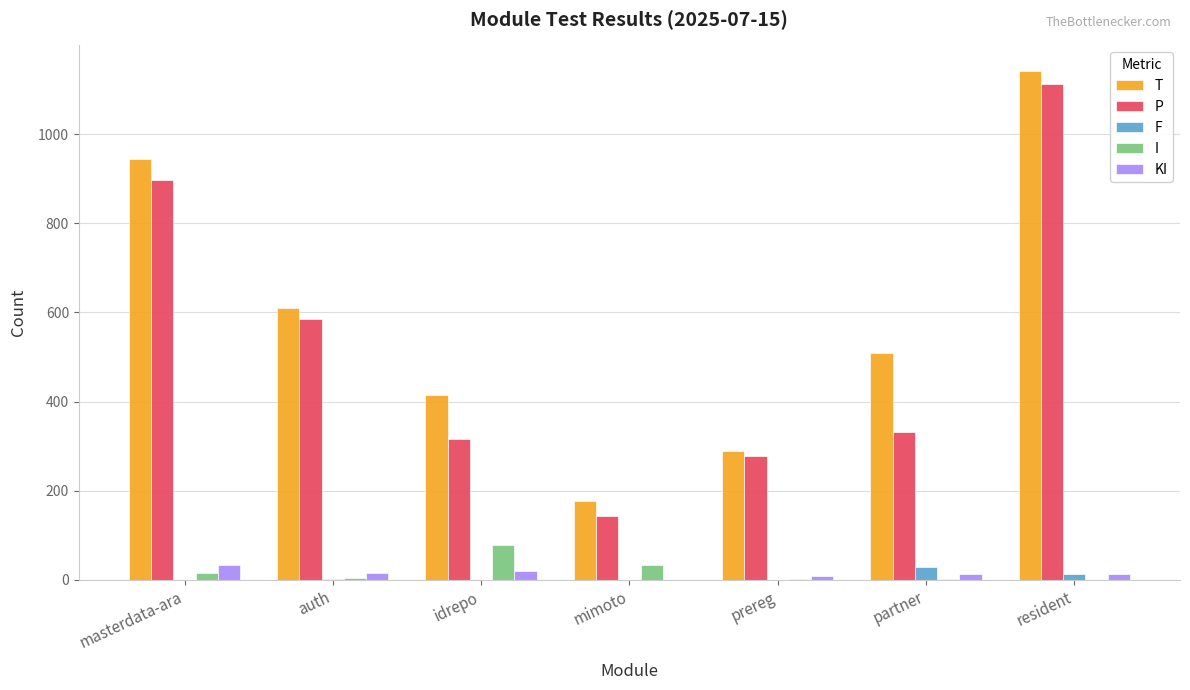

Which series has the largest range (max minus min)?

P